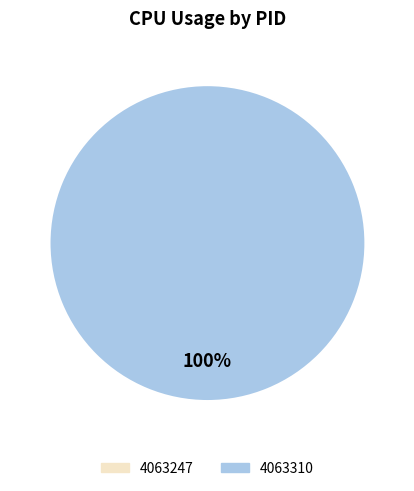

The 4063310 slice represents 100% of the pie. True or false?

True